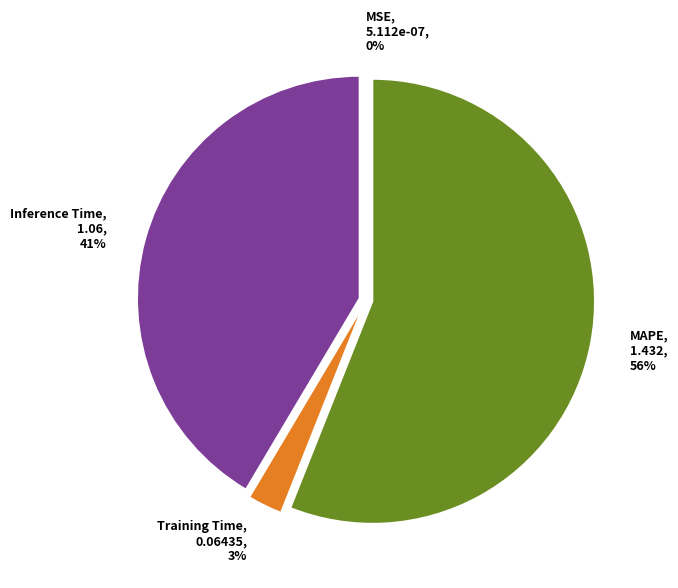

What is the largest slice in the pie chart?

MAPE, 1.432, 56%